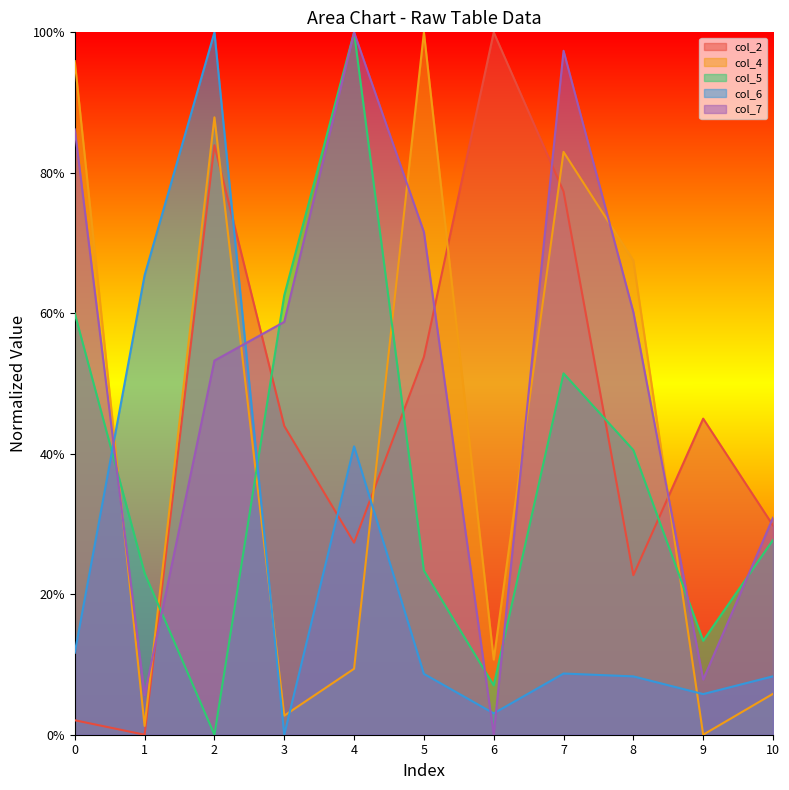

Where is col_6 nearest to the value 0?

3